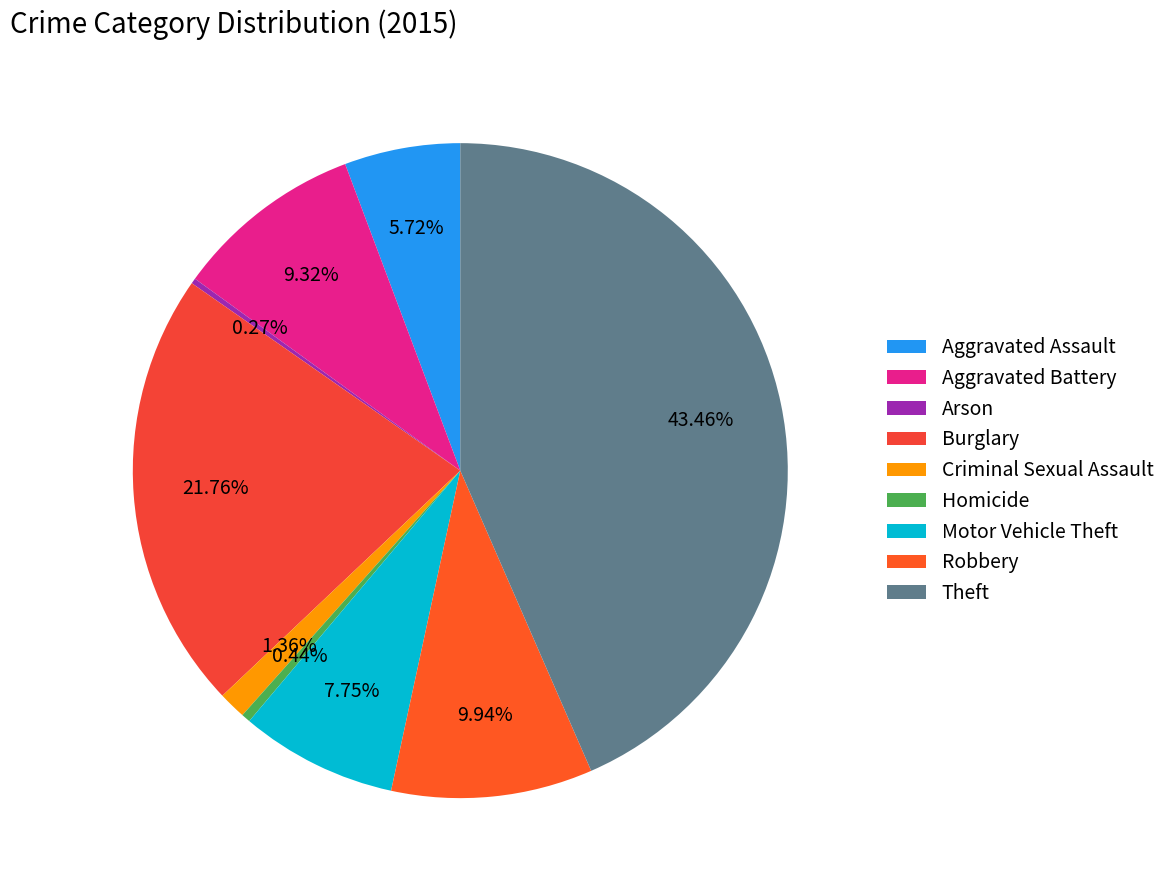

To the nearest percent, what percentage of the pie is Aggravated Battery?

9%